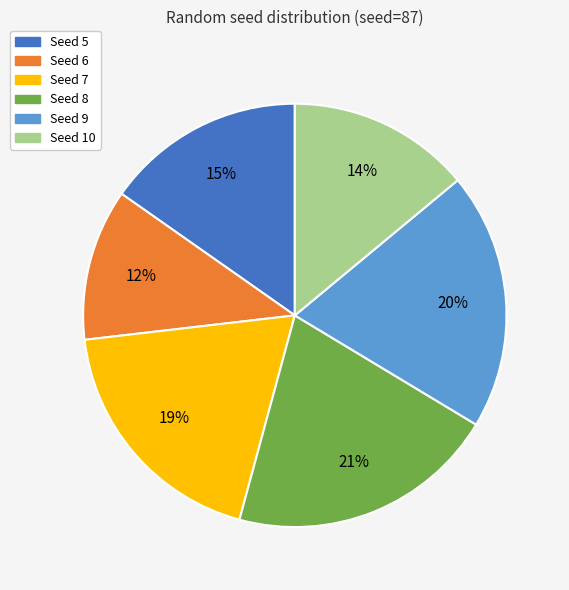

To the nearest percent, what is the average slice percentage?

17%